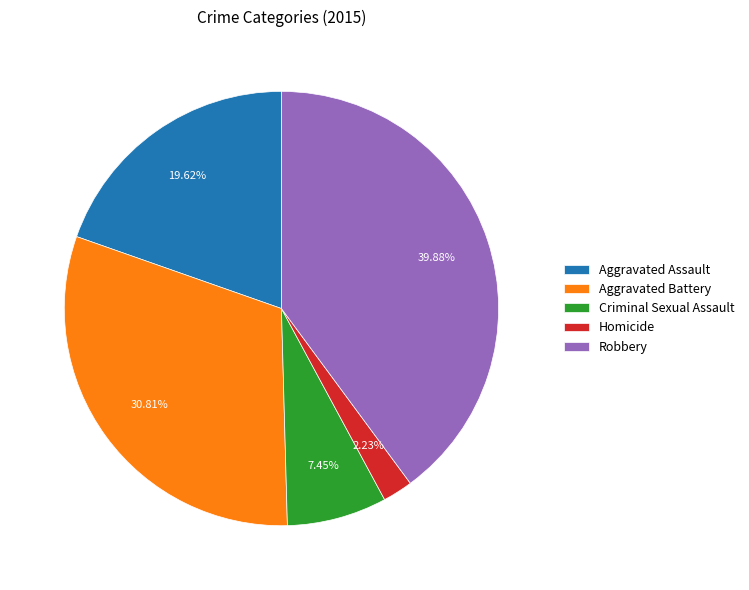

What is the total percentage of Homicide and Aggravated Assault?

21.9%